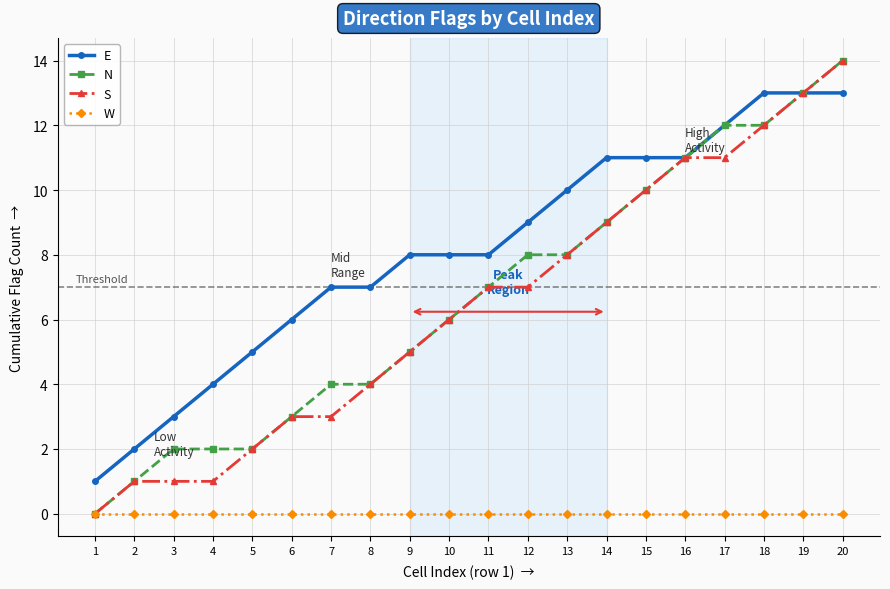

True or false: E and W intersect in this chart.

False